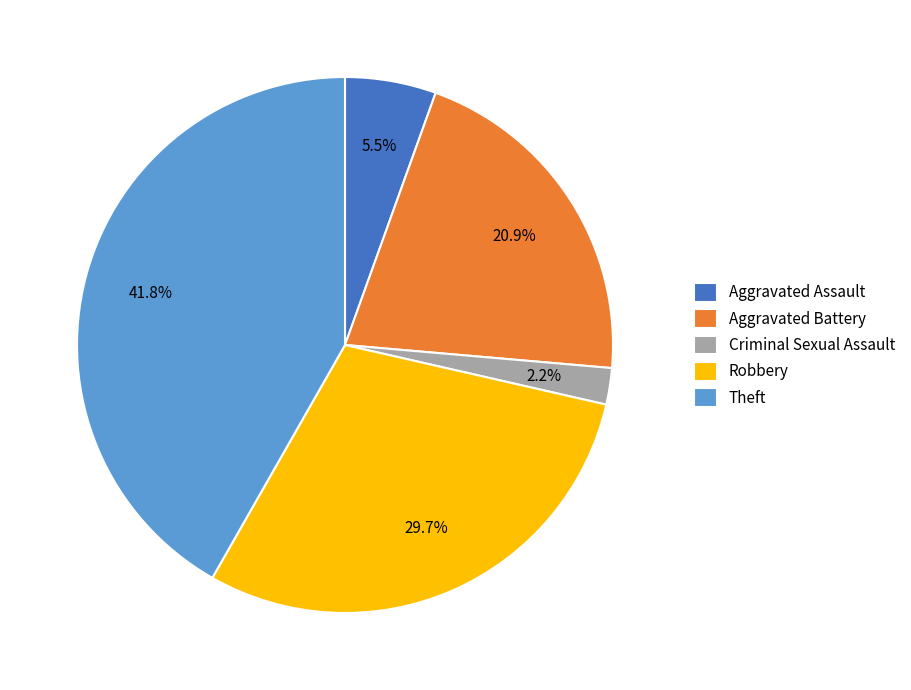

Which slice is the largest?

Theft